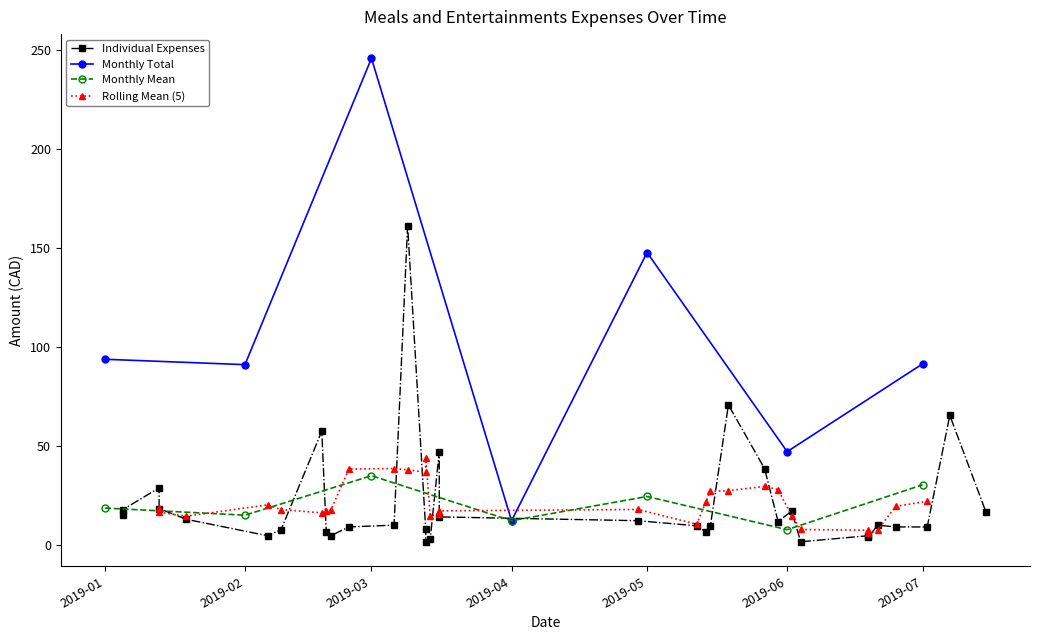

How many data points are above 10?

18